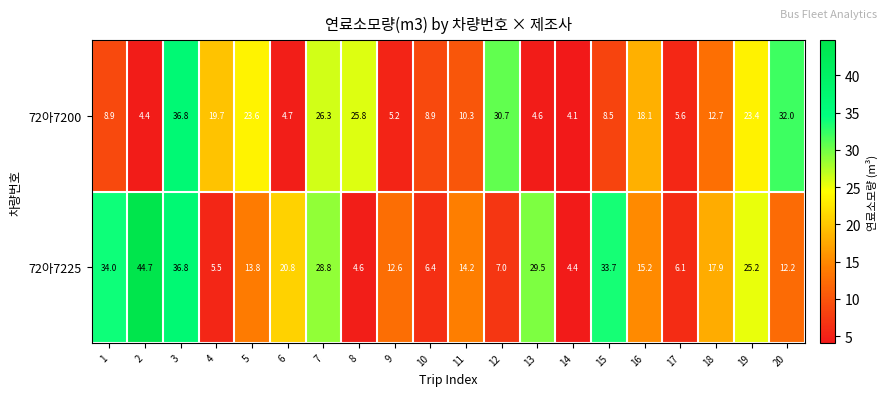

Which series has the largest range (max minus min)?

72아7225